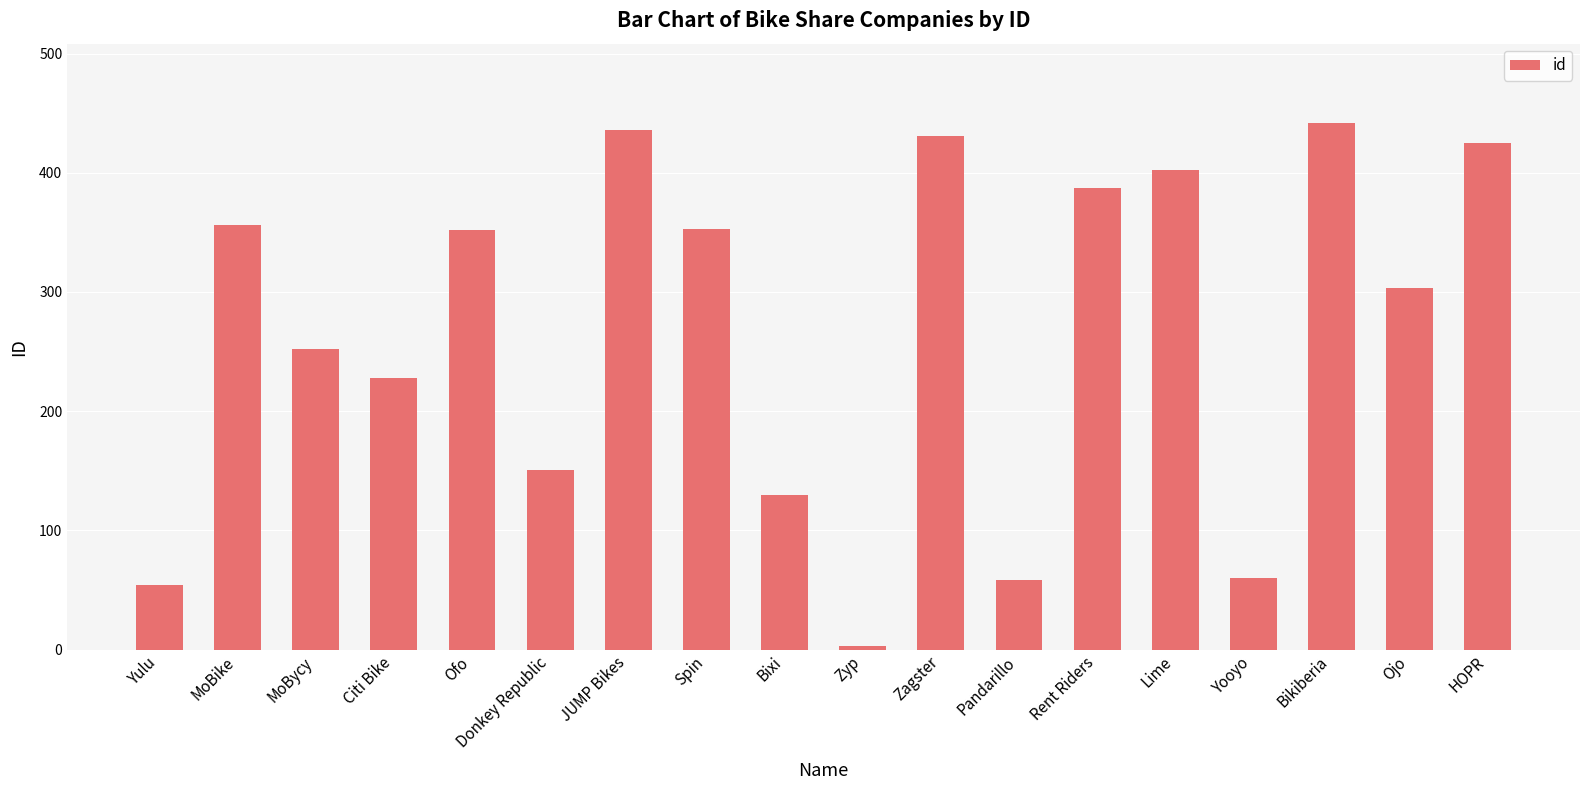

Where is the data nearest to the value 222?

Citi Bike